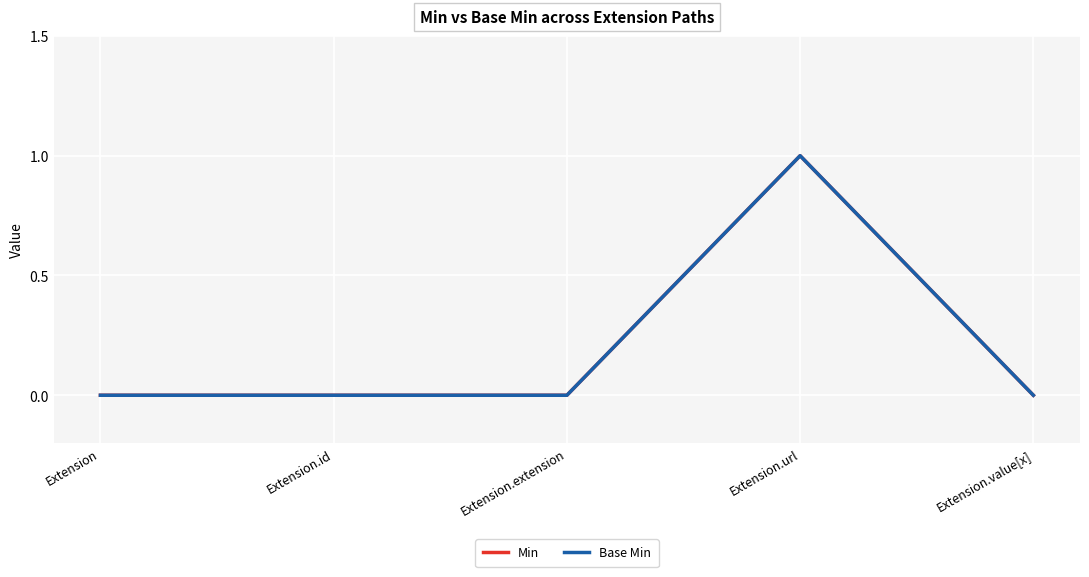

Does the chart display data point markers on the line(s)?

No